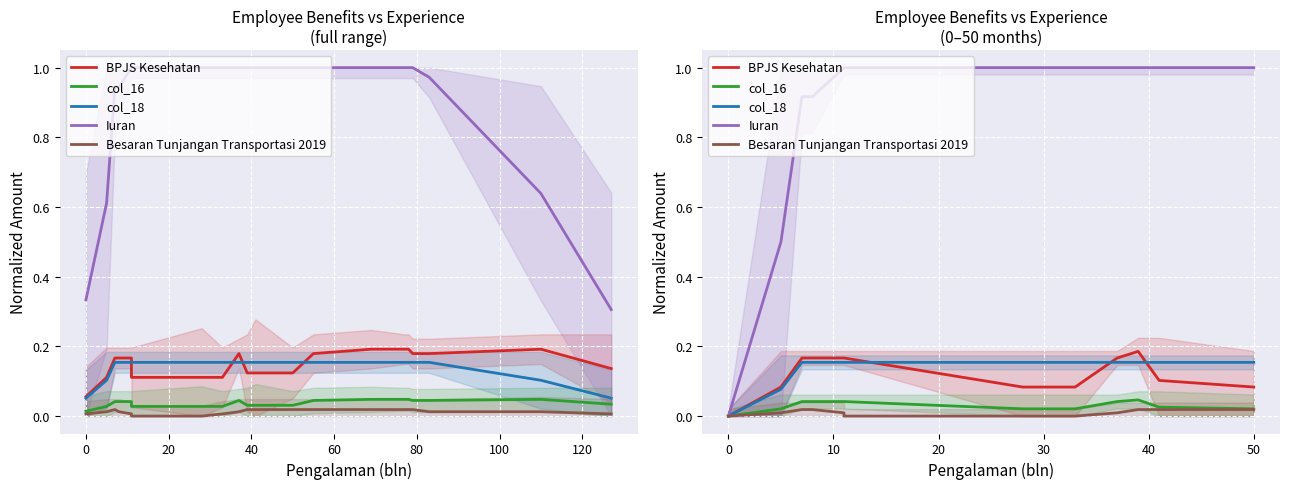

Which series has the widest spread of values?

Iuran